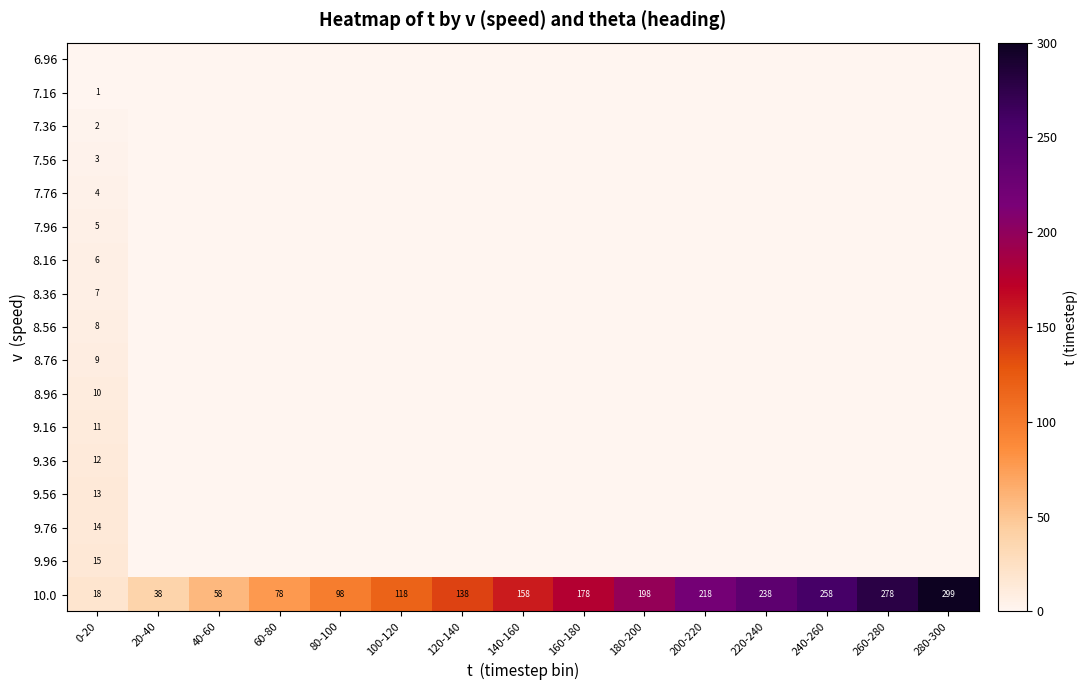

What is the average value of the 9.76 series?

0.9